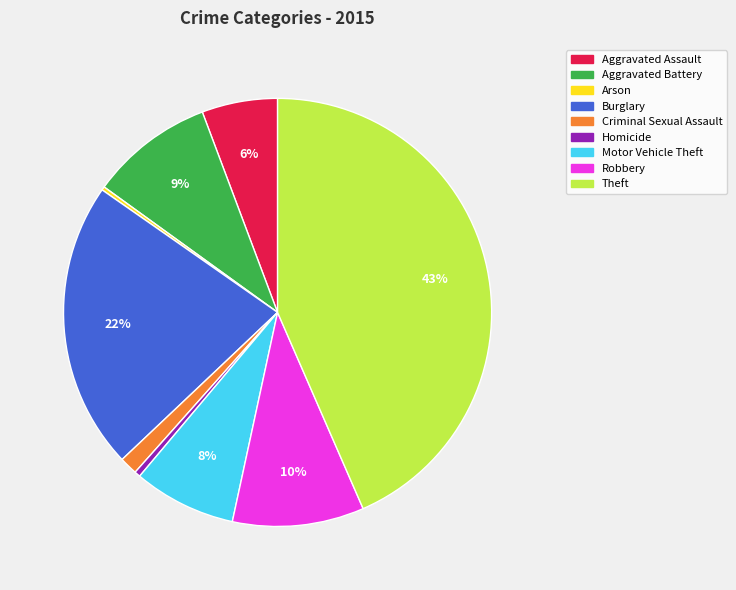

Which category has the biggest portion of the pie?

Theft